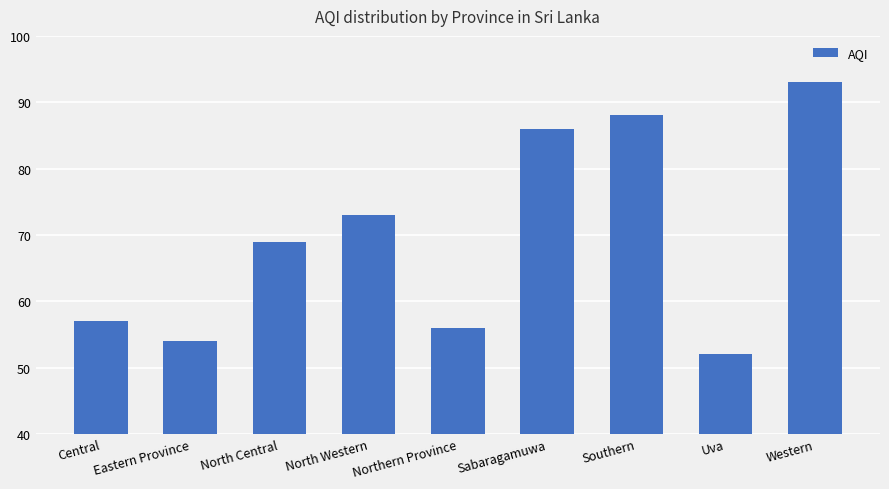

Reading left to right, transcribe all the data shown in this chart.

57	54	69	73	56	86	88	52	93